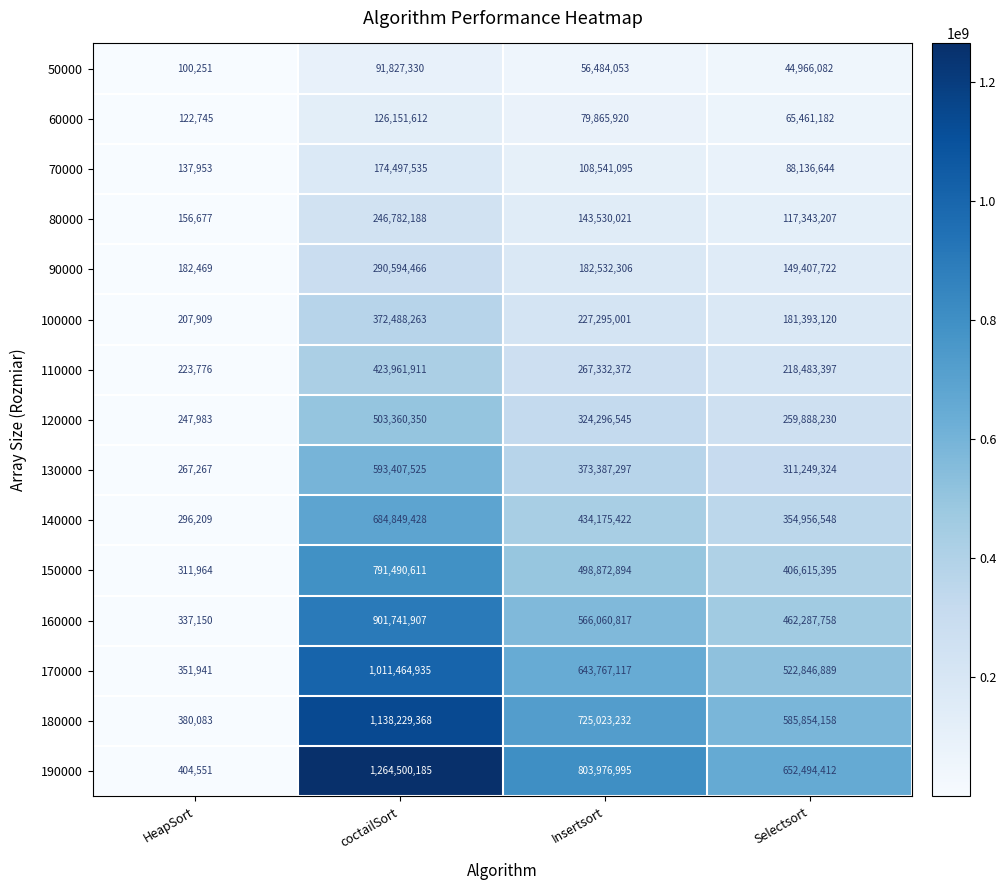

What is the sum of the 70000 values at HeapSort and Selectsort?

88274597